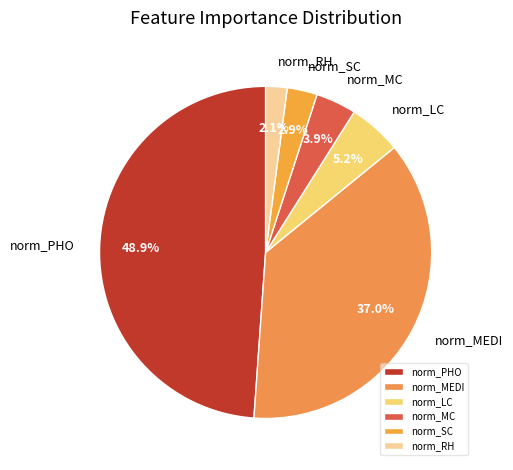

How much of the chart is everything except norm_MEDI?

63.0%